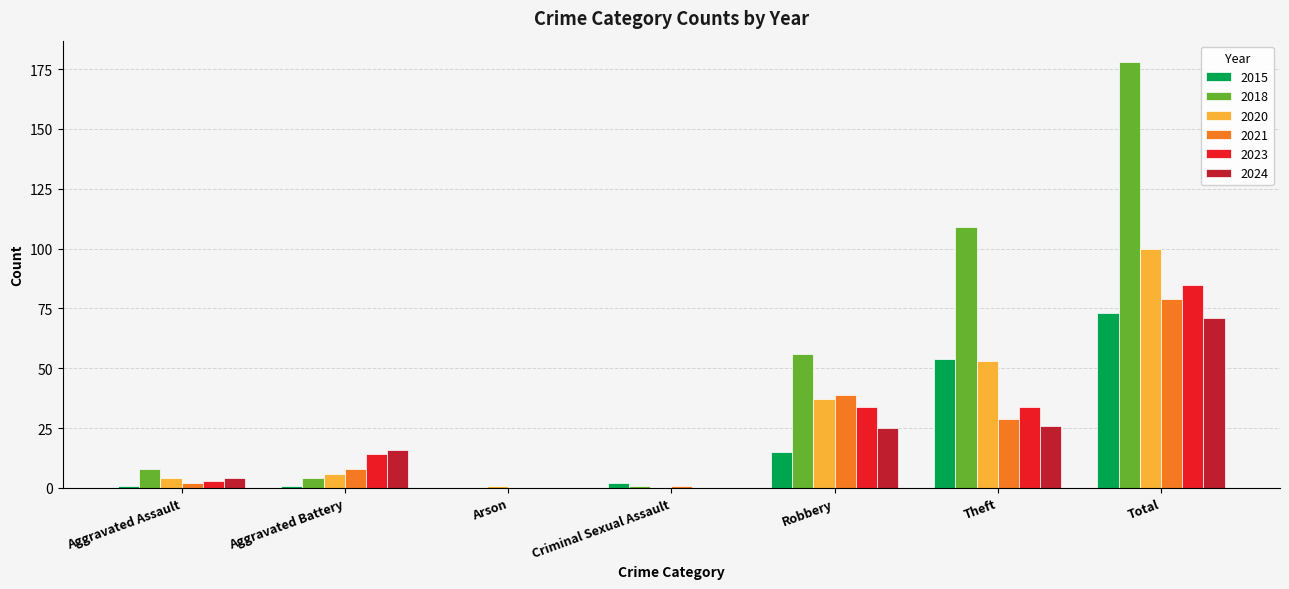

Which series has the largest total across all categories?

2018